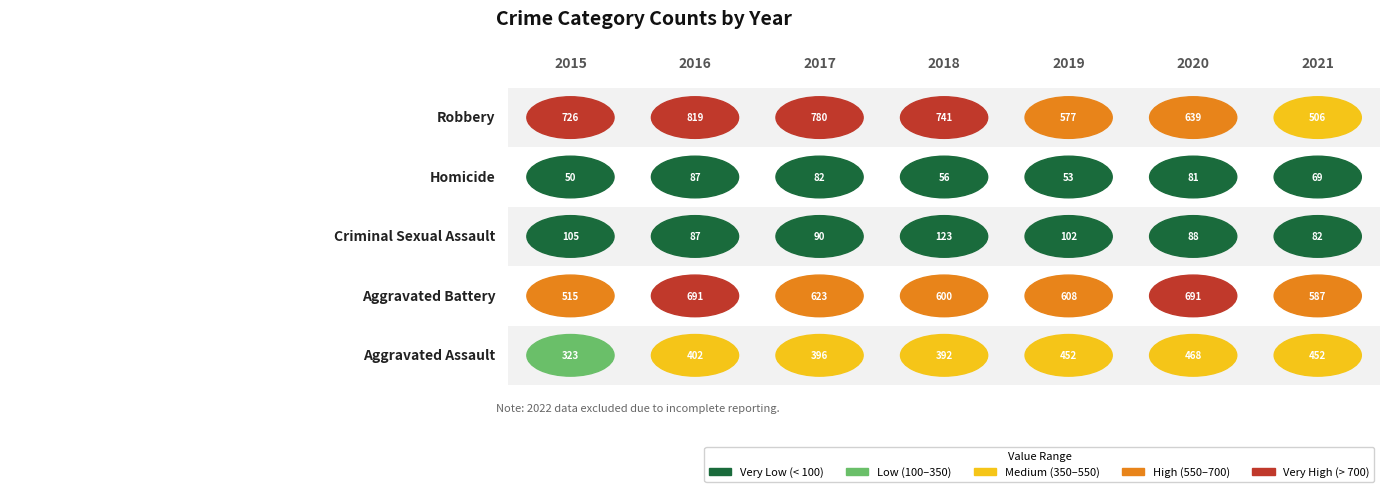

Which series has the largest range (max minus min)?

Robbery